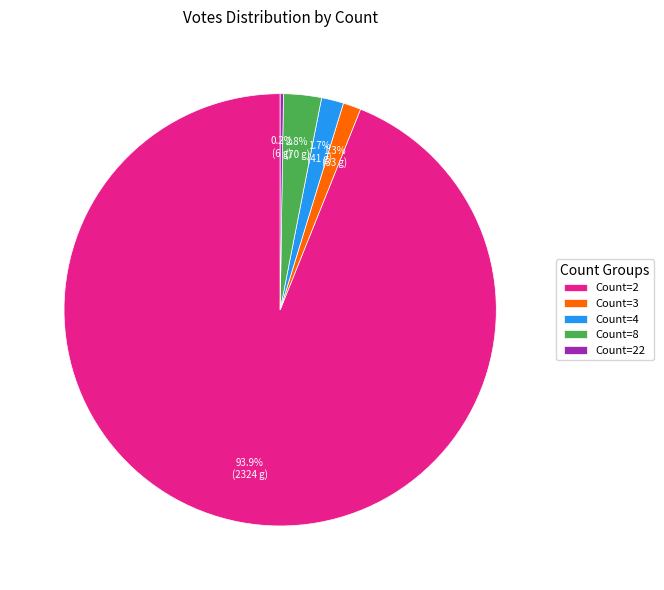

Between Count=2 and Count=4, which is larger?

Count=2